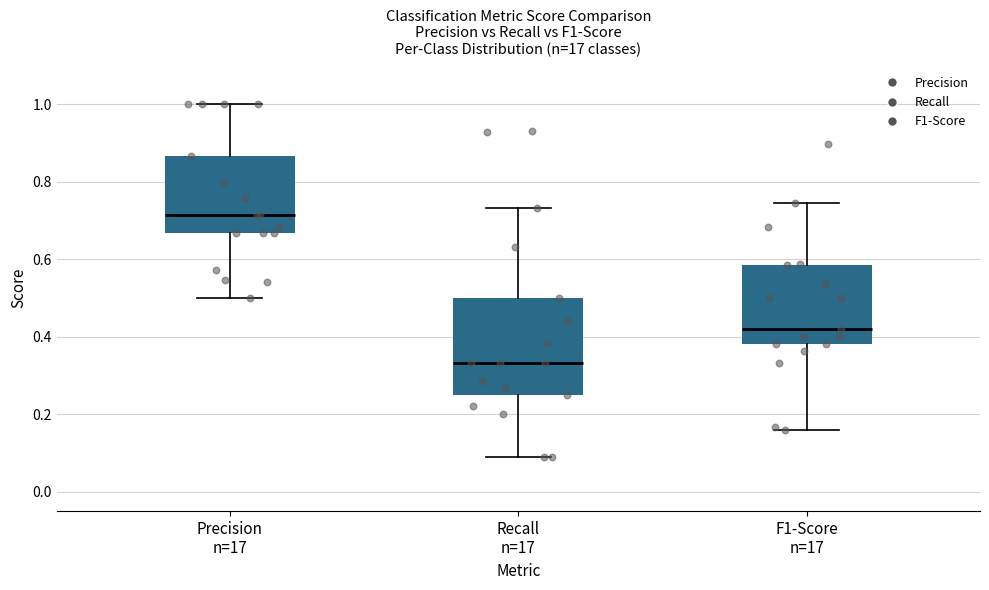

Reading left to right, read every box against the y-axis: the position of its median line, the range the box covers, and the ends of its whiskers. The values are not printed on the chart, so give them approximately, as read against the axis.

Precision n=17: median 0.72, box 0.66 to 0.86, whiskers 0.50 to 1.00
Recall n=17: median 0.34, box 0.26 to 0.50, whiskers 0.10 to 0.74
F1-Score n=17: median 0.42, box 0.38 to 0.58, whiskers 0.16 to 0.74